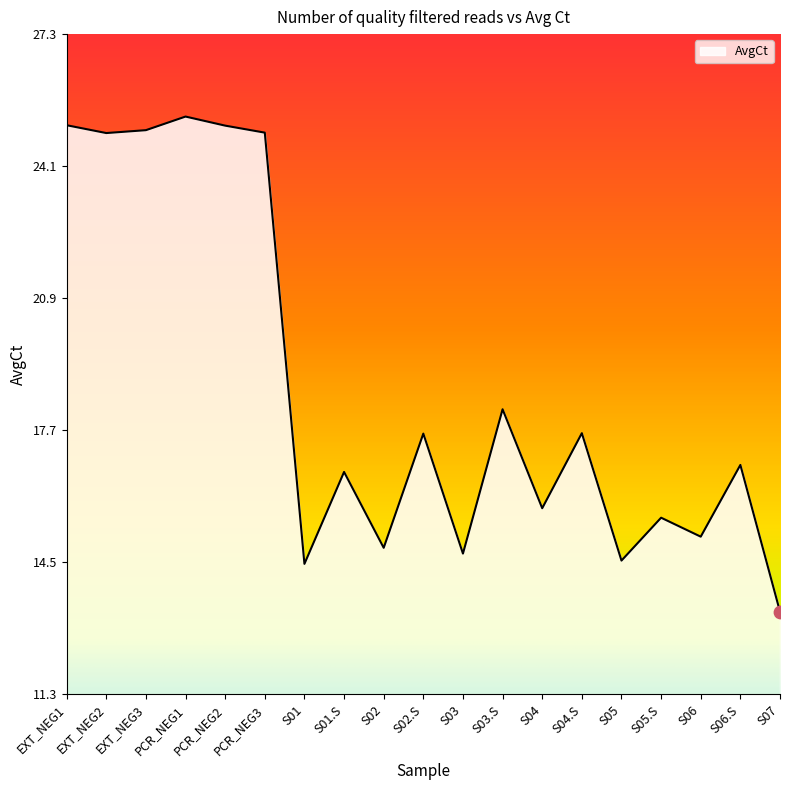

Approximately how many times larger is the value at EXT_NEG3 compared to S02.S?

1.4